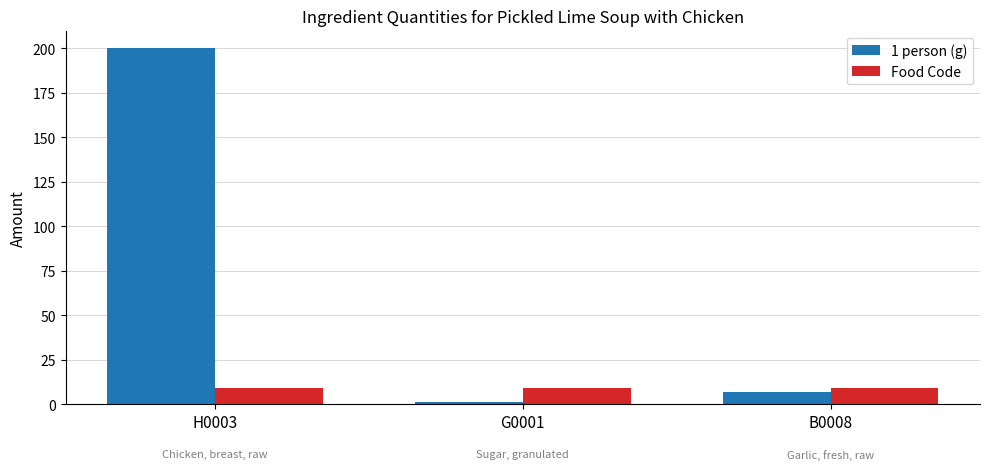

Which label corresponds to the largest value in the chart?

H0003